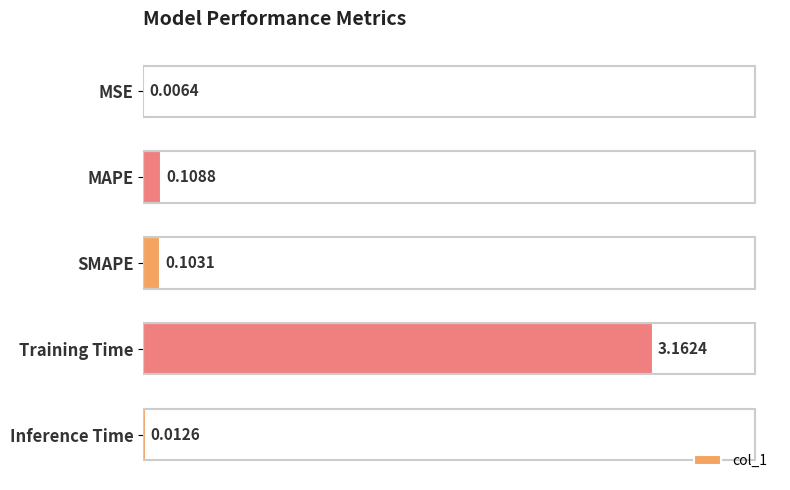

What is the change in value from SMAPE to Training Time?

+3.1